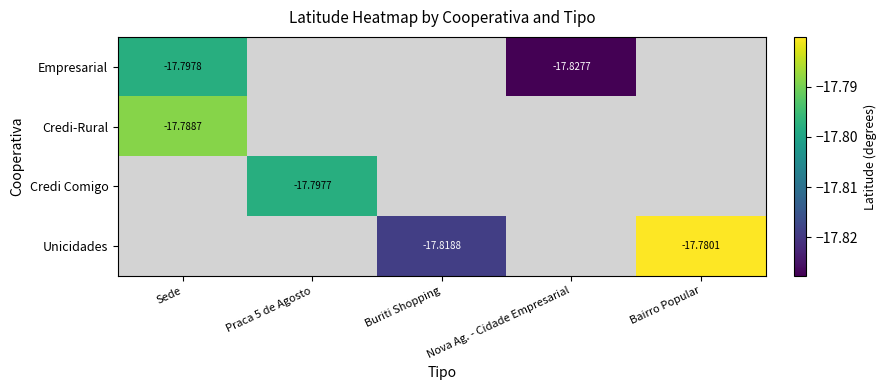

Which label corresponds to the smallest value in the chart?

Nova Ag. - Cidade Empresarial